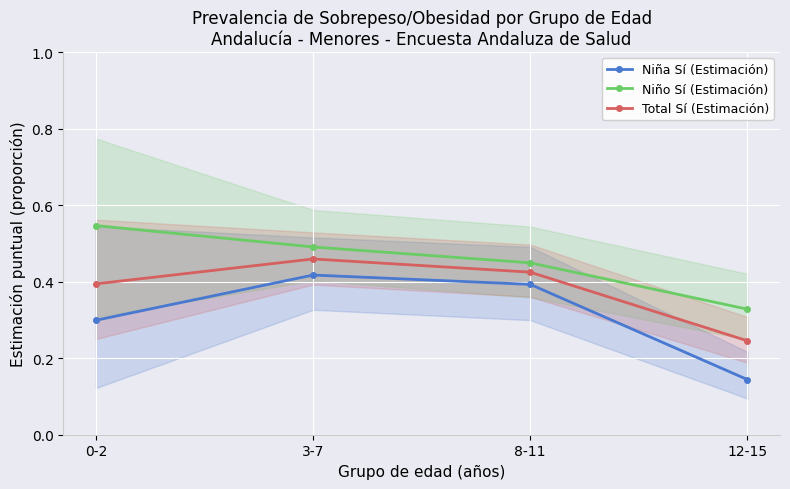

True or false: Total Sí (Estimación) and Niño Sí (Estimación) intersect in this chart.

False